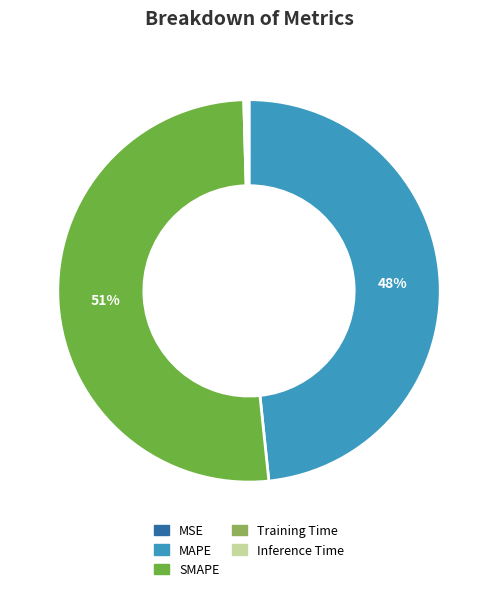

To the nearest percent, what portion does MAPE represent?

48%